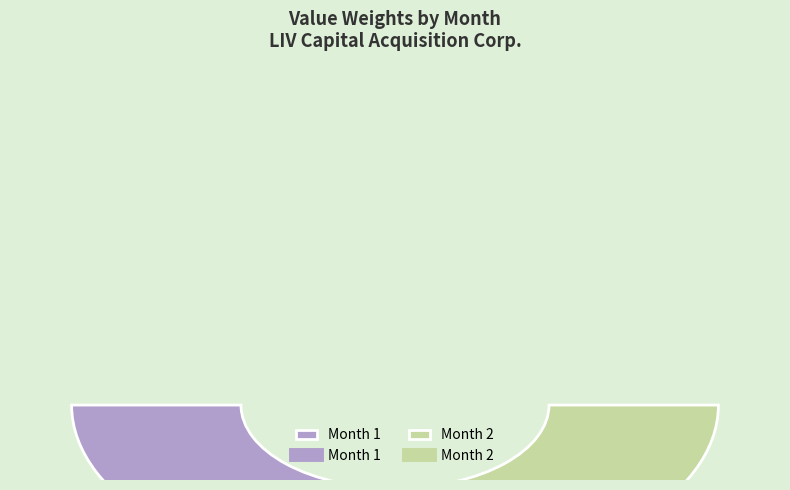

How many segments does this pie chart have?

2